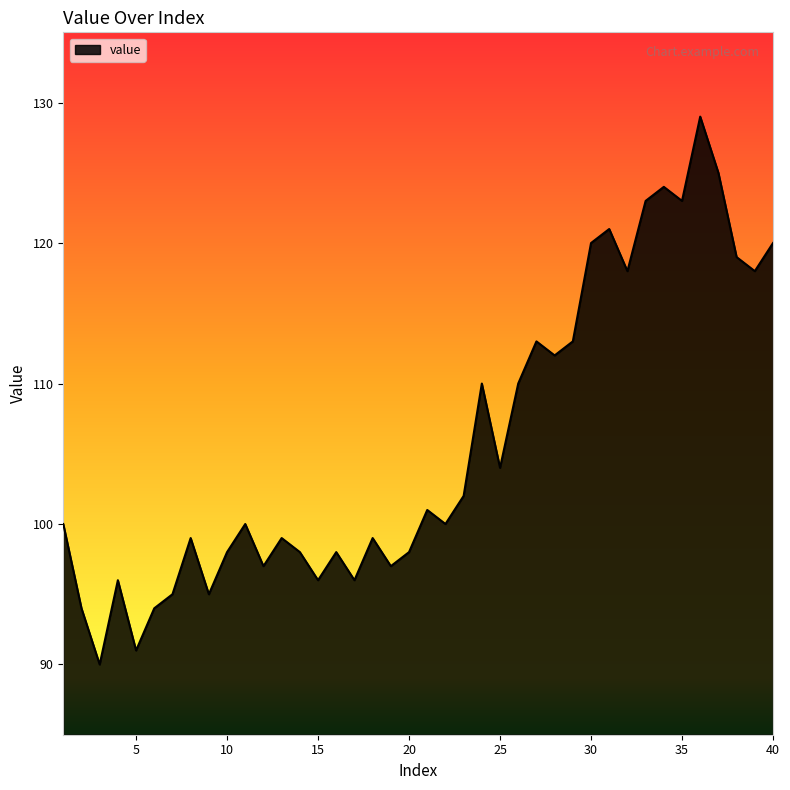

What is the greatest value displayed?

129